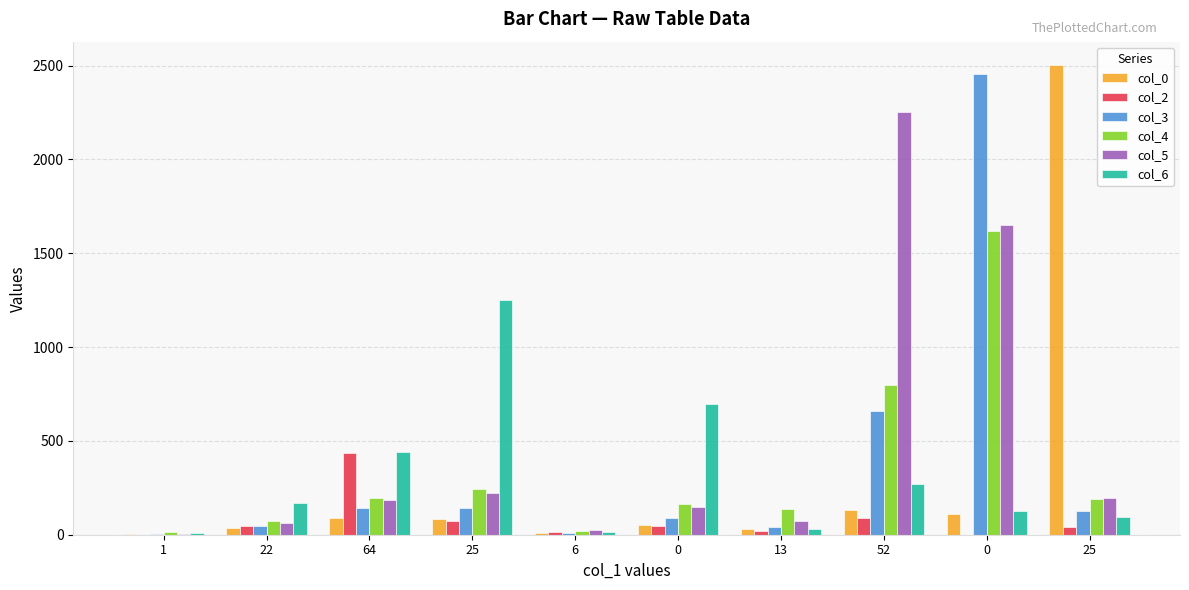

What is the difference between the highest and lowest values at 22?

133